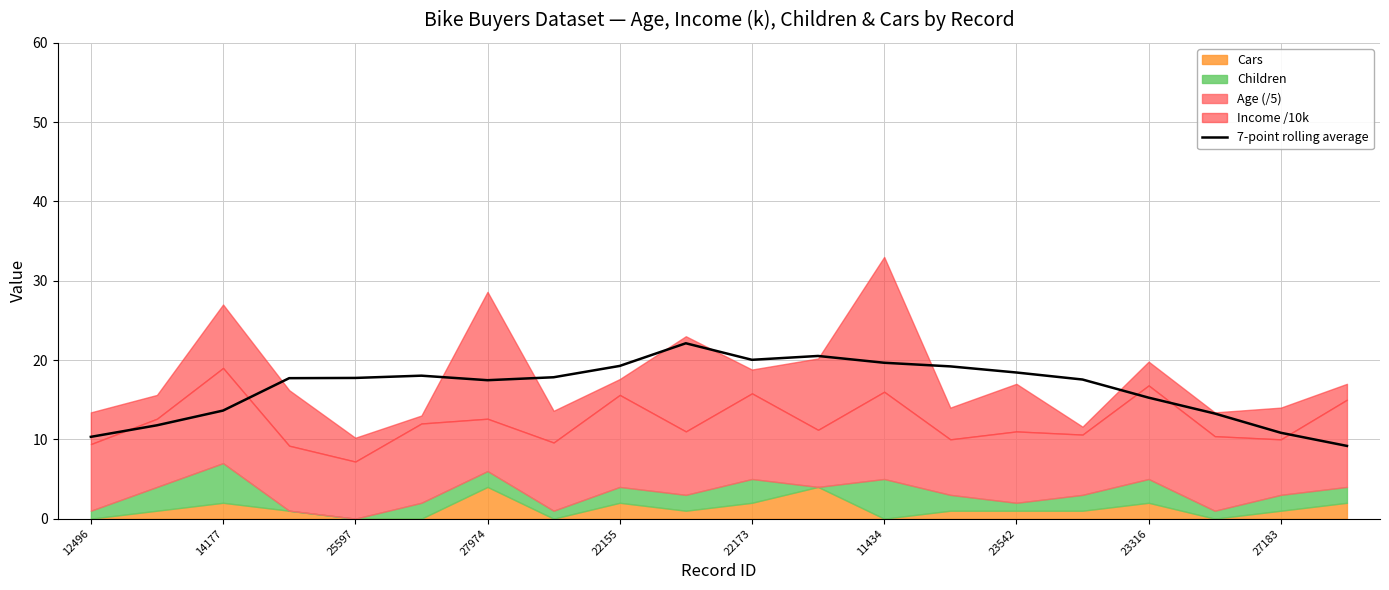

The 7-point rolling average series shows 5.2 at 14177. True or false?

False